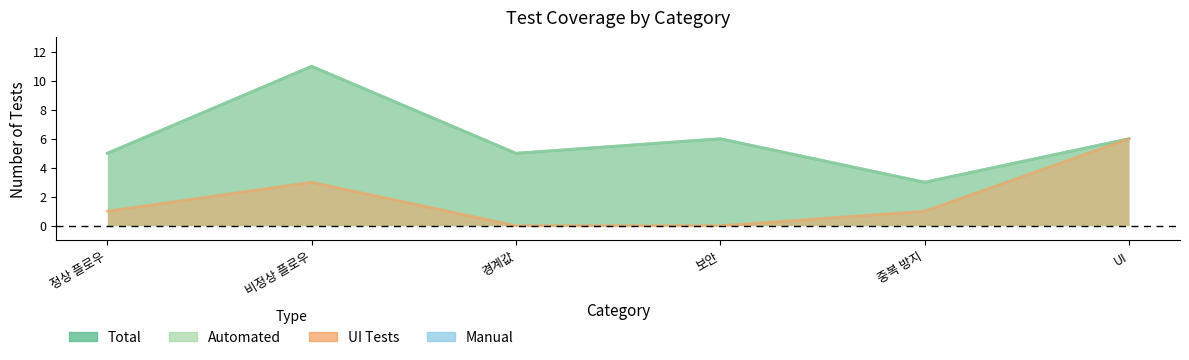

What is the spread (max minus min) of values at 경계값?

5